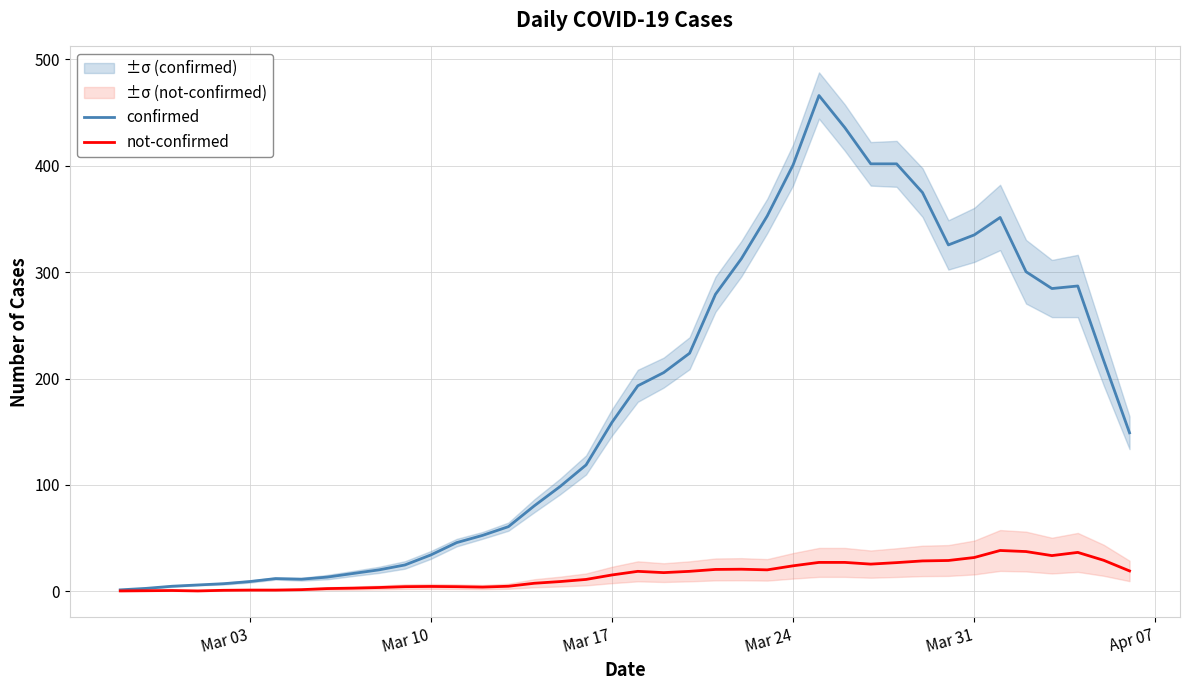

True or false: confirmed and not-confirmed cross at least once.

False